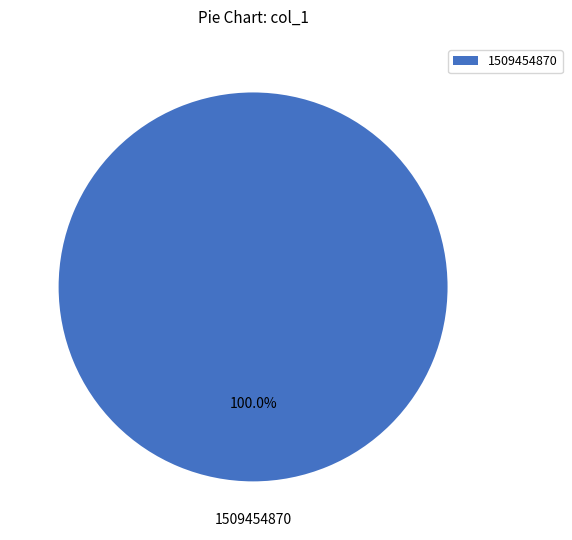

Which slice represents more than half of the pie?

1509454870